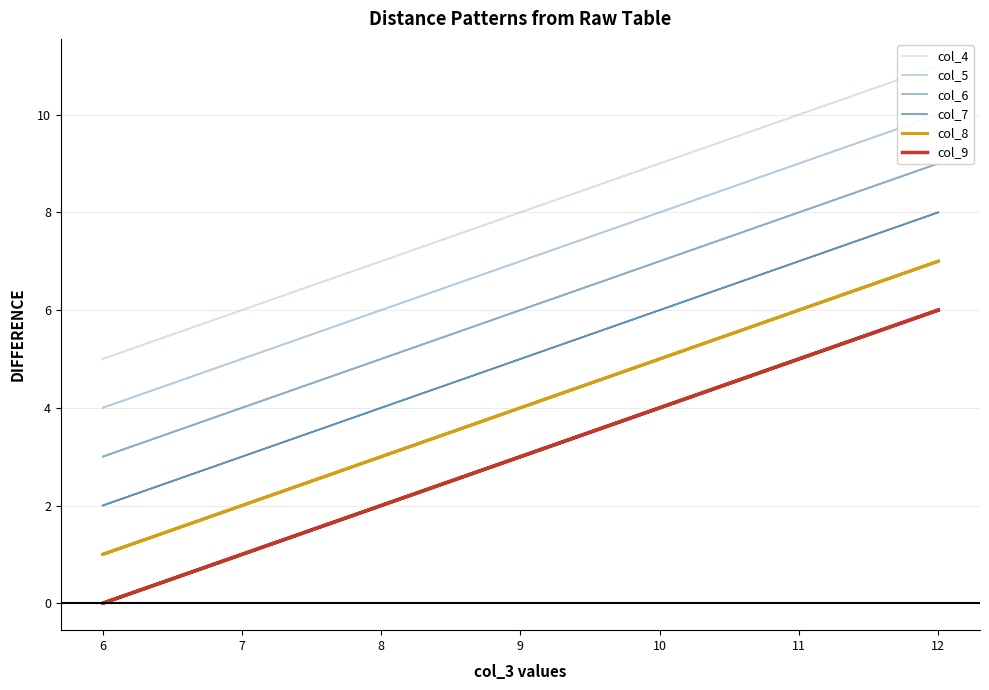

Rank the series at 8 from highest to lowest value.

col_4, col_5, col_6, col_7, col_8, col_9